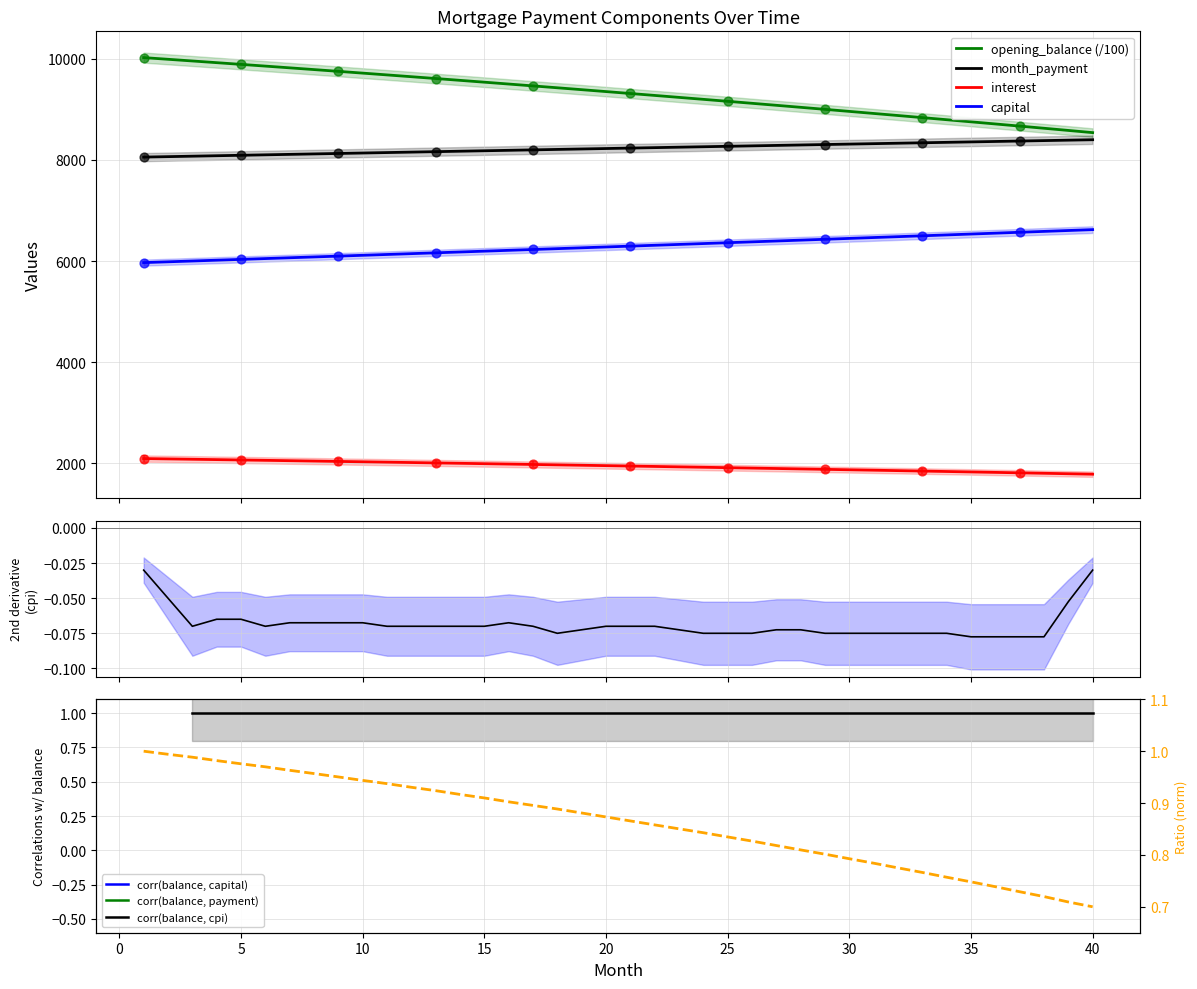

Which series contains the lowest Y value?

cpi